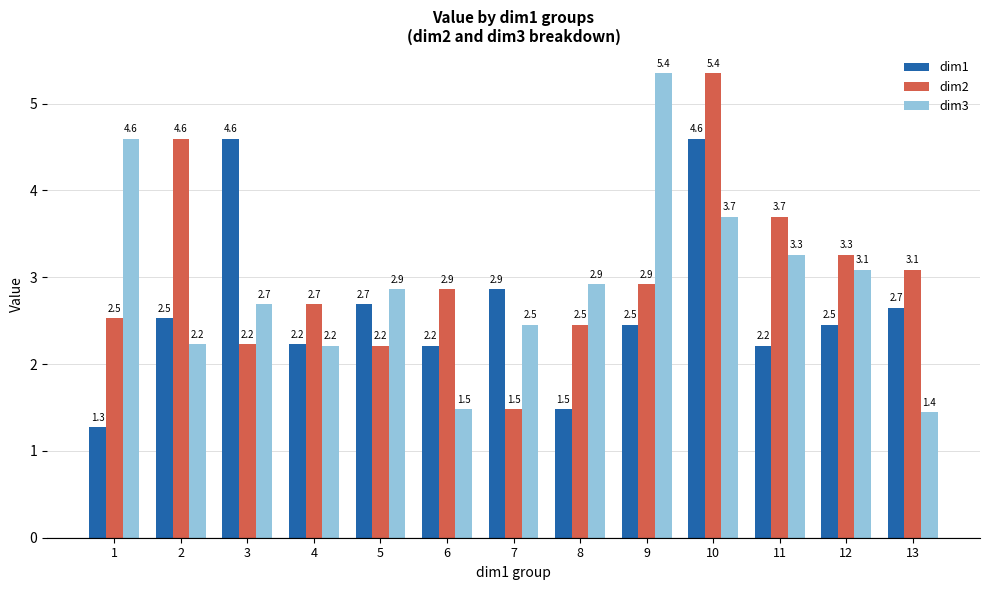

Count the number of categories in the chart.

13